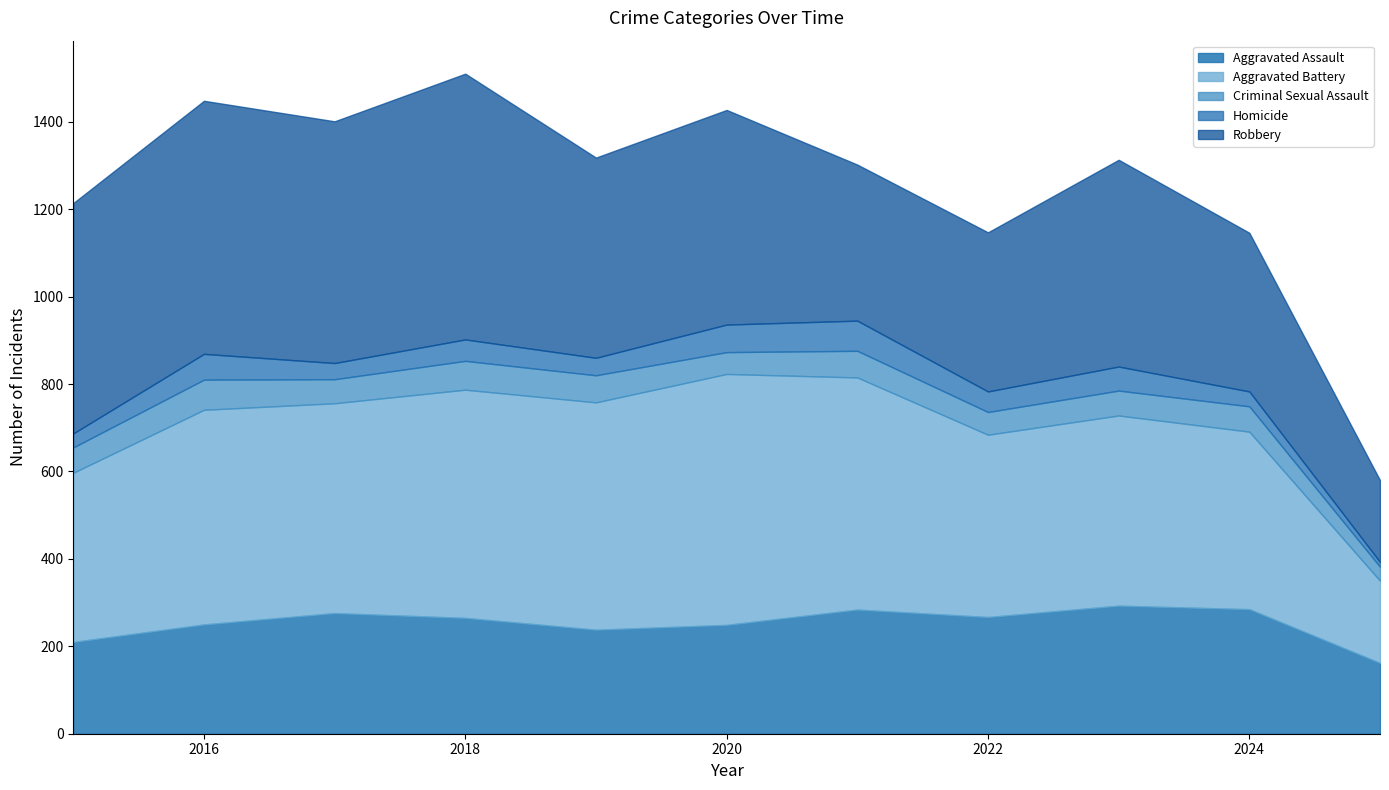

Between which two adjacent categories do Criminal Sexual Assault and Homicide first intersect?

2019 and 2020